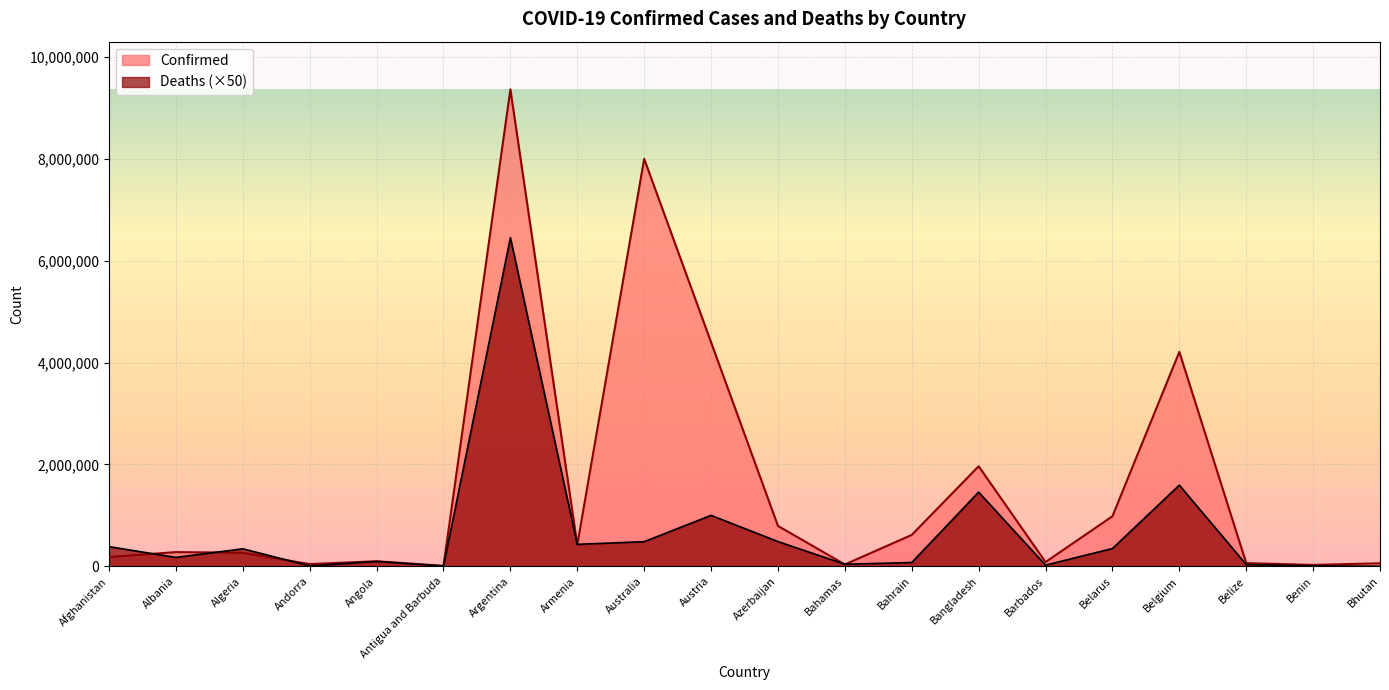

Where is the first local minimum for Deaths?

Albania